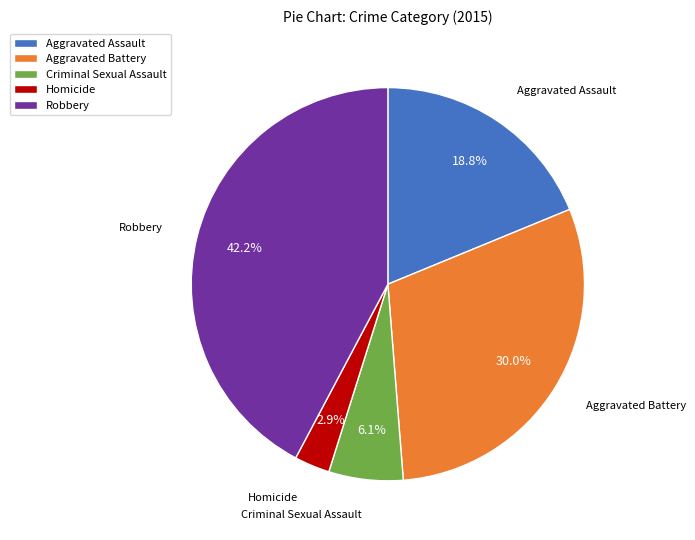

The Homicide slice represents 3% of the pie. True or false?

True